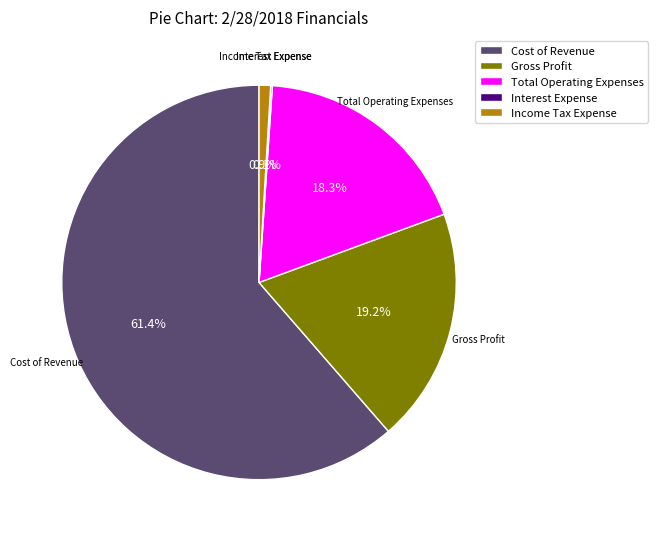

Is there any slice that represents more than half of the pie?

Yes